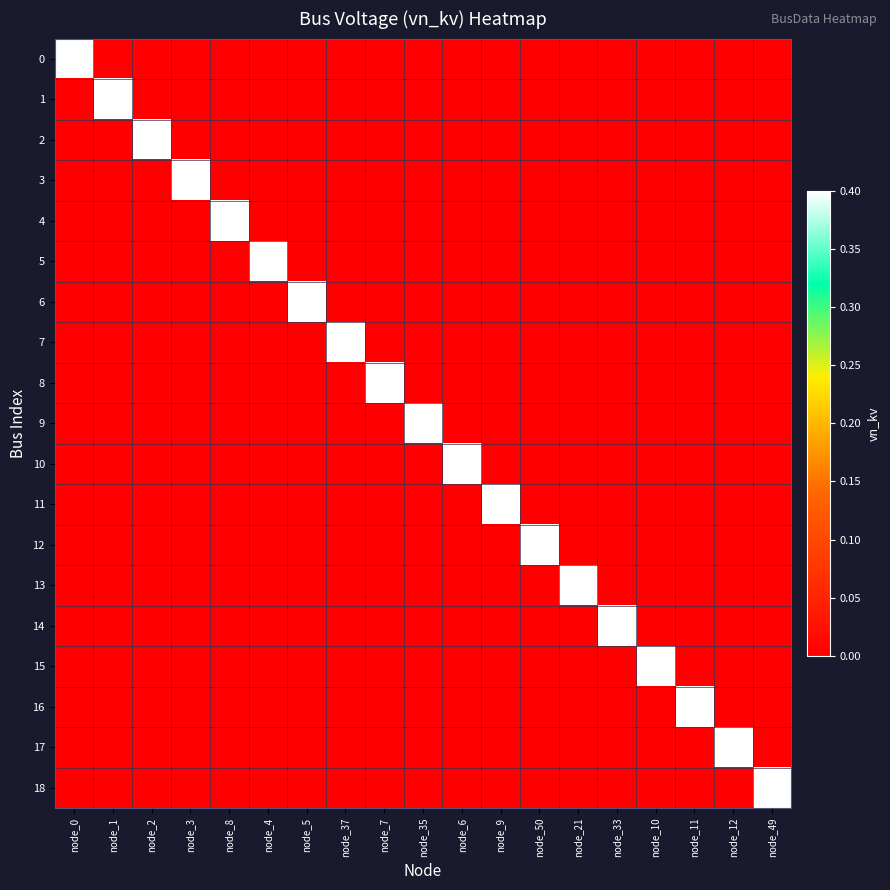

Reading left to right, extract all data points from this chart.

0: node_0=0.4	node_1=0.0	node_2=0.0	node_3=0.0	node_8=0.0	node_4=0.0	node_5=0.0	node_37=0.0	node_7=0.0	node_35=0.0	node_6=0.0	node_9=0.0	node_50=0.0	node_21=0.0	node_33=0.0	node_10=0.0	node_11=0.0	node_12=0.0	node_49=0.0
1: node_0=0.0	node_1=0.4	node_2=0.0	node_3=0.0	node_8=0.0	node_4=0.0	node_5=0.0	node_37=0.0	node_7=0.0	node_35=0.0	node_6=0.0	node_9=0.0	node_50=0.0	node_21=0.0	node_33=0.0	node_10=0.0	node_11=0.0	node_12=0.0	node_49=0.0
2: node_0=0.0	node_1=0.0	node_2=0.4	node_3=0.0	node_8=0.0	node_4=0.0	node_5=0.0	node_37=0.0	node_7=0.0	node_35=0.0	node_6=0.0	node_9=0.0	node_50=0.0	node_21=0.0	node_33=0.0	node_10=0.0	node_11=0.0	node_12=0.0	node_49=0.0
3: node_0=0.0	node_1=0.0	node_2=0.0	node_3=0.4	node_8=0.0	node_4=0.0	node_5=0.0	node_37=0.0	node_7=0.0	node_35=0.0	node_6=0.0	node_9=0.0	node_50=0.0	node_21=0.0	node_33=0.0	node_10=0.0	node_11=0.0	node_12=0.0	node_49=0.0
4: node_0=0.0	node_1=0.0	node_2=0.0	node_3=0.0	node_8=0.4	node_4=0.0	node_5=0.0	node_37=0.0	node_7=0.0	node_35=0.0	node_6=0.0	node_9=0.0	node_50=0.0	node_21=0.0	node_33=0.0	node_10=0.0	node_11=0.0	node_12=0.0	node_49=0.0
5: node_0=0.0	node_1=0.0	node_2=0.0	node_3=0.0	node_8=0.0	node_4=0.4	node_5=0.0	node_37=0.0	node_7=0.0	node_35=0.0	node_6=0.0	node_9=0.0	node_50=0.0	node_21=0.0	node_33=0.0	node_10=0.0	node_11=0.0	node_12=0.0	node_49=0.0
6: node_0=0.0	node_1=0.0	node_2=0.0	node_3=0.0	node_8=0.0	node_4=0.0	node_5=0.4	node_37=0.0	node_7=0.0	node_35=0.0	node_6=0.0	node_9=0.0	node_50=0.0	node_21=0.0	node_33=0.0	node_10=0.0	node_11=0.0	node_12=0.0	node_49=0.0
7: node_0=0.0	node_1=0.0	node_2=0.0	node_3=0.0	node_8=0.0	node_4=0.0	node_5=0.0	node_37=0.4	node_7=0.0	node_35=0.0	node_6=0.0	node_9=0.0	node_50=0.0	node_21=0.0	node_33=0.0	node_10=0.0	node_11=0.0	node_12=0.0	node_49=0.0
8: node_0=0.0	node_1=0.0	node_2=0.0	node_3=0.0	node_8=0.0	node_4=0.0	node_5=0.0	node_37=0.0	node_7=0.4	node_35=0.0	node_6=0.0	node_9=0.0	node_50=0.0	node_21=0.0	node_33=0.0	node_10=0.0	node_11=0.0	node_12=0.0	node_49=0.0
9: node_0=0.0	node_1=0.0	node_2=0.0	node_3=0.0	node_8=0.0	node_4=0.0	node_5=0.0	node_37=0.0	node_7=0.0	node_35=0.4	node_6=0.0	node_9=0.0	node_50=0.0	node_21=0.0	node_33=0.0	node_10=0.0	node_11=0.0	node_12=0.0	node_49=0.0
10: node_0=0.0	node_1=0.0	node_2=0.0	node_3=0.0	node_8=0.0	node_4=0.0	node_5=0.0	node_37=0.0	node_7=0.0	node_35=0.0	node_6=0.4	node_9=0.0	node_50=0.0	node_21=0.0	node_33=0.0	node_10=0.0	node_11=0.0	node_12=0.0	node_49=0.0
11: node_0=0.0	node_1=0.0	node_2=0.0	node_3=0.0	node_8=0.0	node_4=0.0	node_5=0.0	node_37=0.0	node_7=0.0	node_35=0.0	node_6=0.0	node_9=0.4	node_50=0.0	node_21=0.0	node_33=0.0	node_10=0.0	node_11=0.0	node_12=0.0	node_49=0.0
12: node_0=0.0	node_1=0.0	node_2=0.0	node_3=0.0	node_8=0.0	node_4=0.0	node_5=0.0	node_37=0.0	node_7=0.0	node_35=0.0	node_6=0.0	node_9=0.0	node_50=0.4	node_21=0.0	node_33=0.0	node_10=0.0	node_11=0.0	node_12=0.0	node_49=0.0
13: node_0=0.0	node_1=0.0	node_2=0.0	node_3=0.0	node_8=0.0	node_4=0.0	node_5=0.0	node_37=0.0	node_7=0.0	node_35=0.0	node_6=0.0	node_9=0.0	node_50=0.0	node_21=0.4	node_33=0.0	node_10=0.0	node_11=0.0	node_12=0.0	node_49=0.0
14: node_0=0.0	node_1=0.0	node_2=0.0	node_3=0.0	node_8=0.0	node_4=0.0	node_5=0.0	node_37=0.0	node_7=0.0	node_35=0.0	node_6=0.0	node_9=0.0	node_50=0.0	node_21=0.0	node_33=0.4	node_10=0.0	node_11=0.0	node_12=0.0	node_49=0.0
15: node_0=0.0	node_1=0.0	node_2=0.0	node_3=0.0	node_8=0.0	node_4=0.0	node_5=0.0	node_37=0.0	node_7=0.0	node_35=0.0	node_6=0.0	node_9=0.0	node_50=0.0	node_21=0.0	node_33=0.0	node_10=0.4	node_11=0.0	node_12=0.0	node_49=0.0
16: node_0=0.0	node_1=0.0	node_2=0.0	node_3=0.0	node_8=0.0	node_4=0.0	node_5=0.0	node_37=0.0	node_7=0.0	node_35=0.0	node_6=0.0	node_9=0.0	node_50=0.0	node_21=0.0	node_33=0.0	node_10=0.0	node_11=0.4	node_12=0.0	node_49=0.0
17: node_0=0.0	node_1=0.0	node_2=0.0	node_3=0.0	node_8=0.0	node_4=0.0	node_5=0.0	node_37=0.0	node_7=0.0	node_35=0.0	node_6=0.0	node_9=0.0	node_50=0.0	node_21=0.0	node_33=0.0	node_10=0.0	node_11=0.0	node_12=0.4	node_49=0.0
18: node_0=0.0	node_1=0.0	node_2=0.0	node_3=0.0	node_8=0.0	node_4=0.0	node_5=0.0	node_37=0.0	node_7=0.0	node_35=0.0	node_6=0.0	node_9=0.0	node_50=0.0	node_21=0.0	node_33=0.0	node_10=0.0	node_11=0.0	node_12=0.0	node_49=0.4